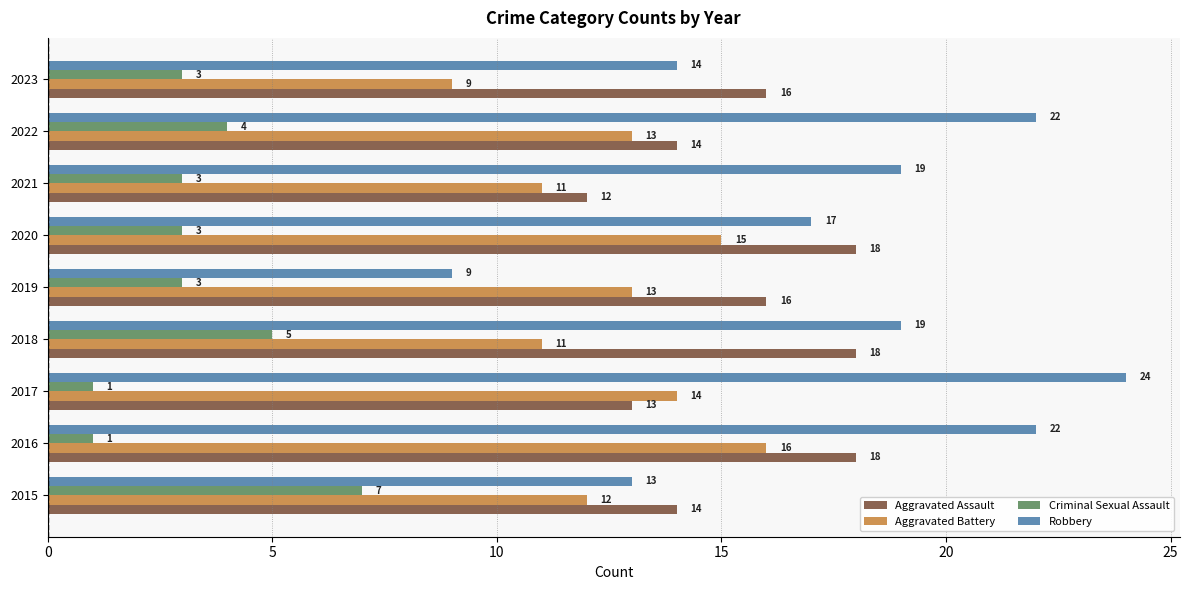

How many Criminal Sexual Assault values are between 3 and 4?

5